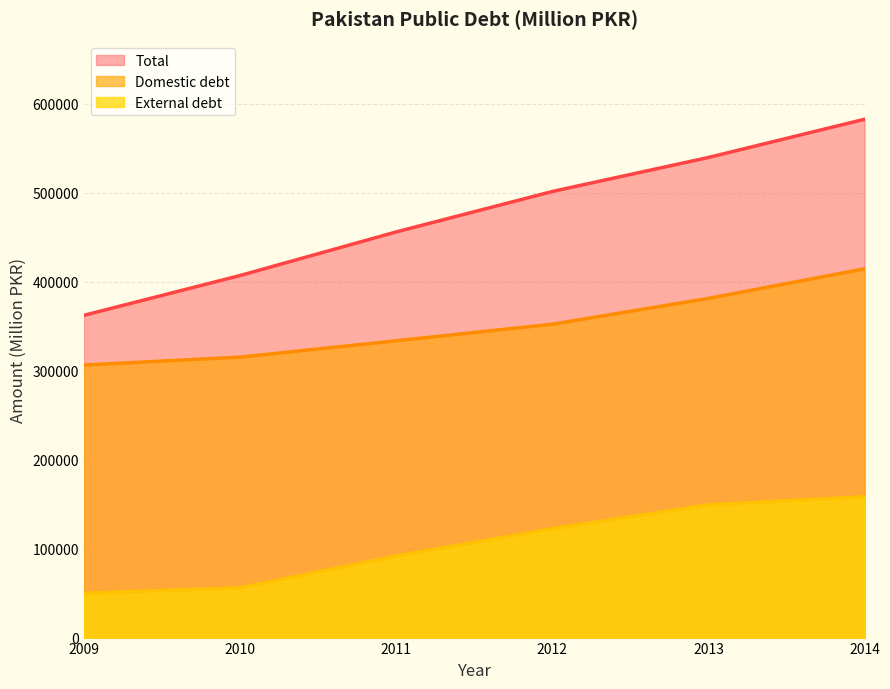

Reading left to right, extract all data points from this chart.

Total: 362386.2	407101.2	456127.7	501616.8	539857.8	582828.2
Domestic debt: 306477.3	315344.4	333755.0	352358.6	381426.2	414675.3
External debt: 49925.3	55908.9	91756.8	122372.7	149258.3	158431.6